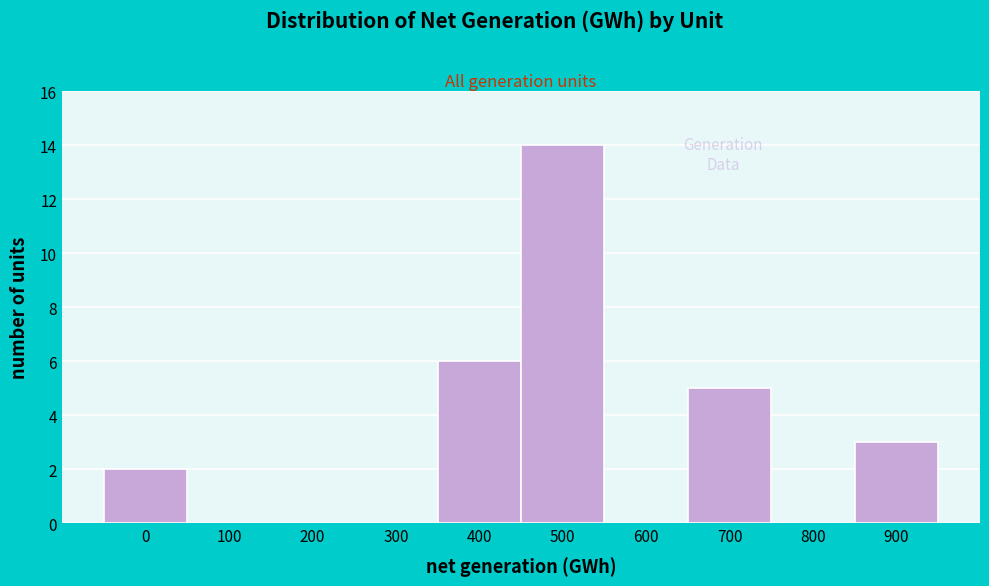

Reading left to right, extract all data points from this chart.

0=2	100=0	200=0	300=0	400=6	500=14	600=0	700=5	800=0	900=3